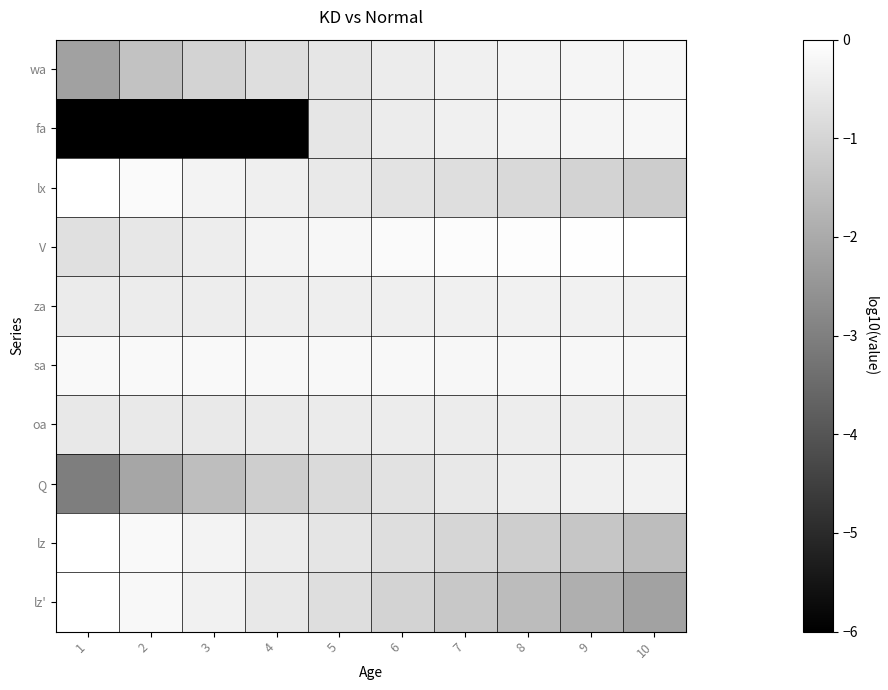

What is the difference between the highest and lowest values at 8?

1.5